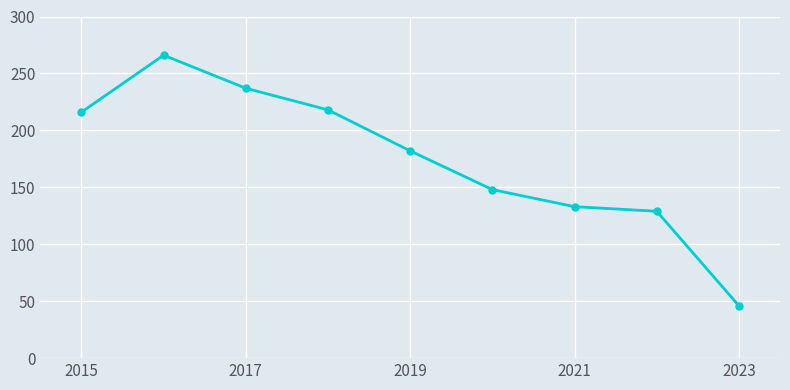

What is the value of the 2nd point from the left?

266